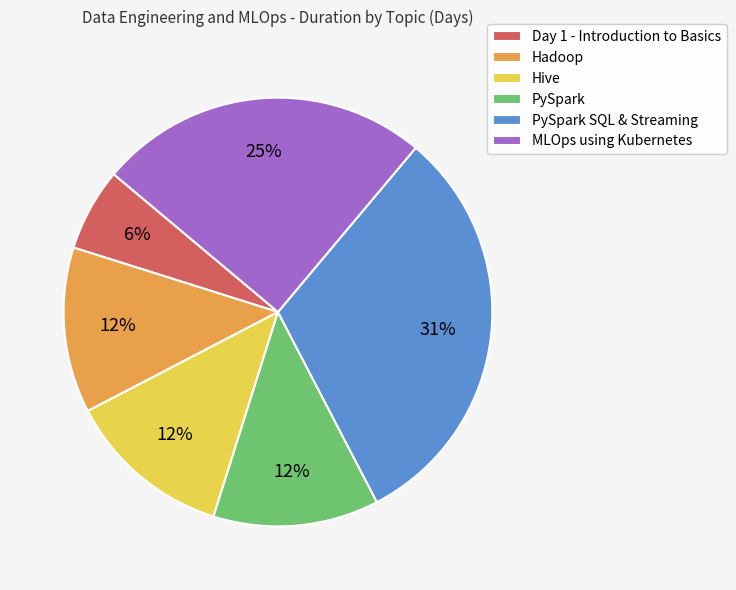

Is PySpark SQL & Streaming the majority of the pie?

No